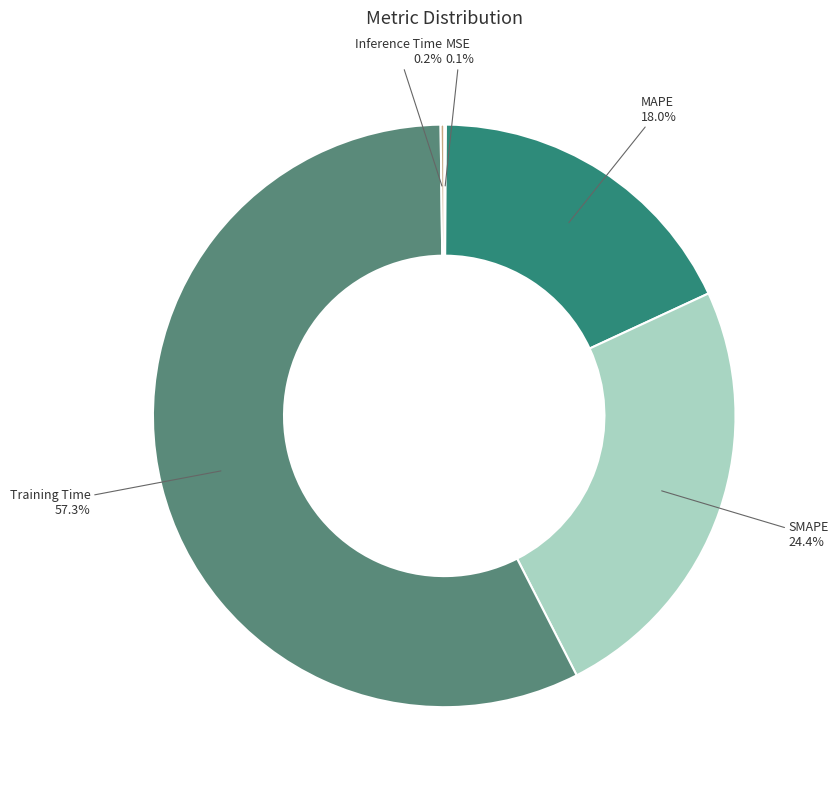

What portion of the pie excludes SMAPE?

75.6%